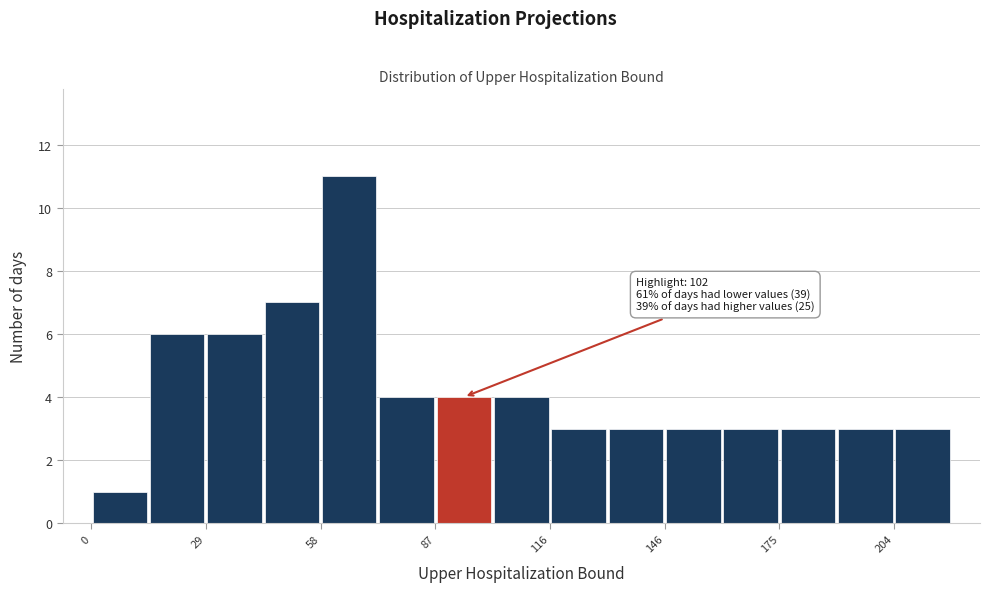

Read against the x-axis, roughly where is the centre of the tallest bar?

65